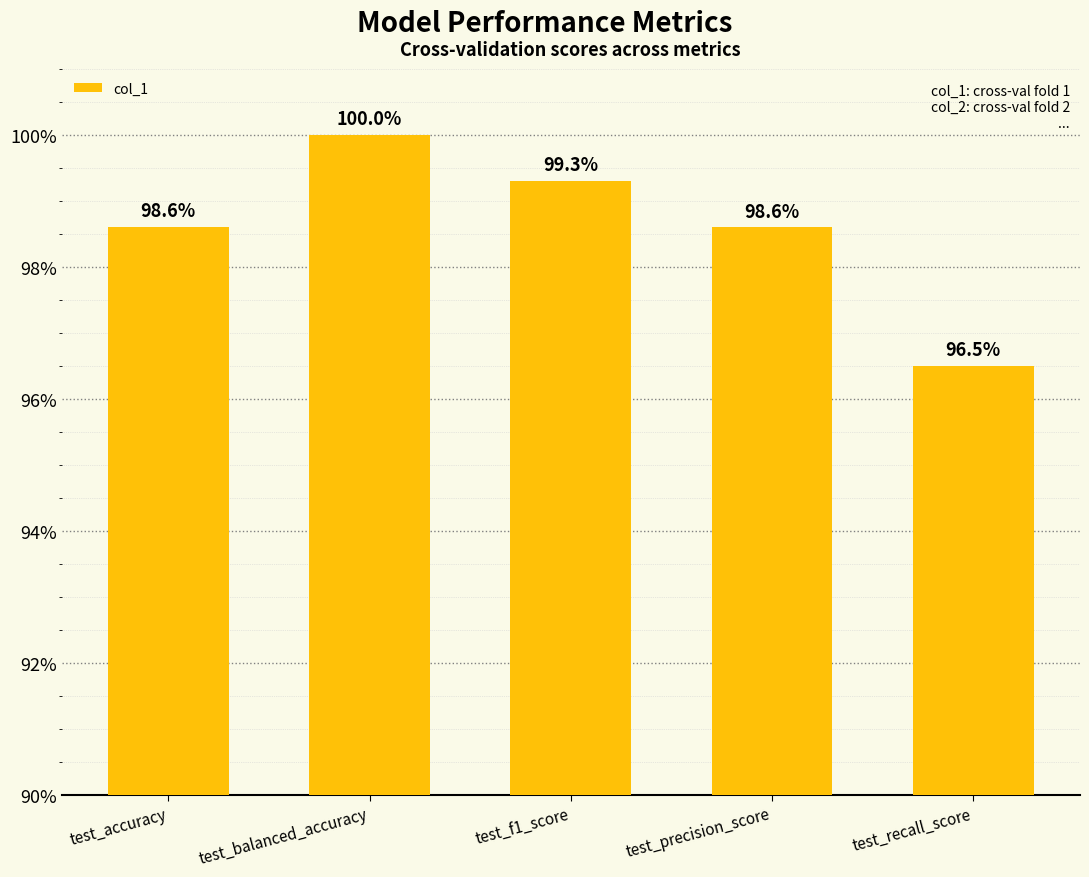

What is the sum of all values?

4.9